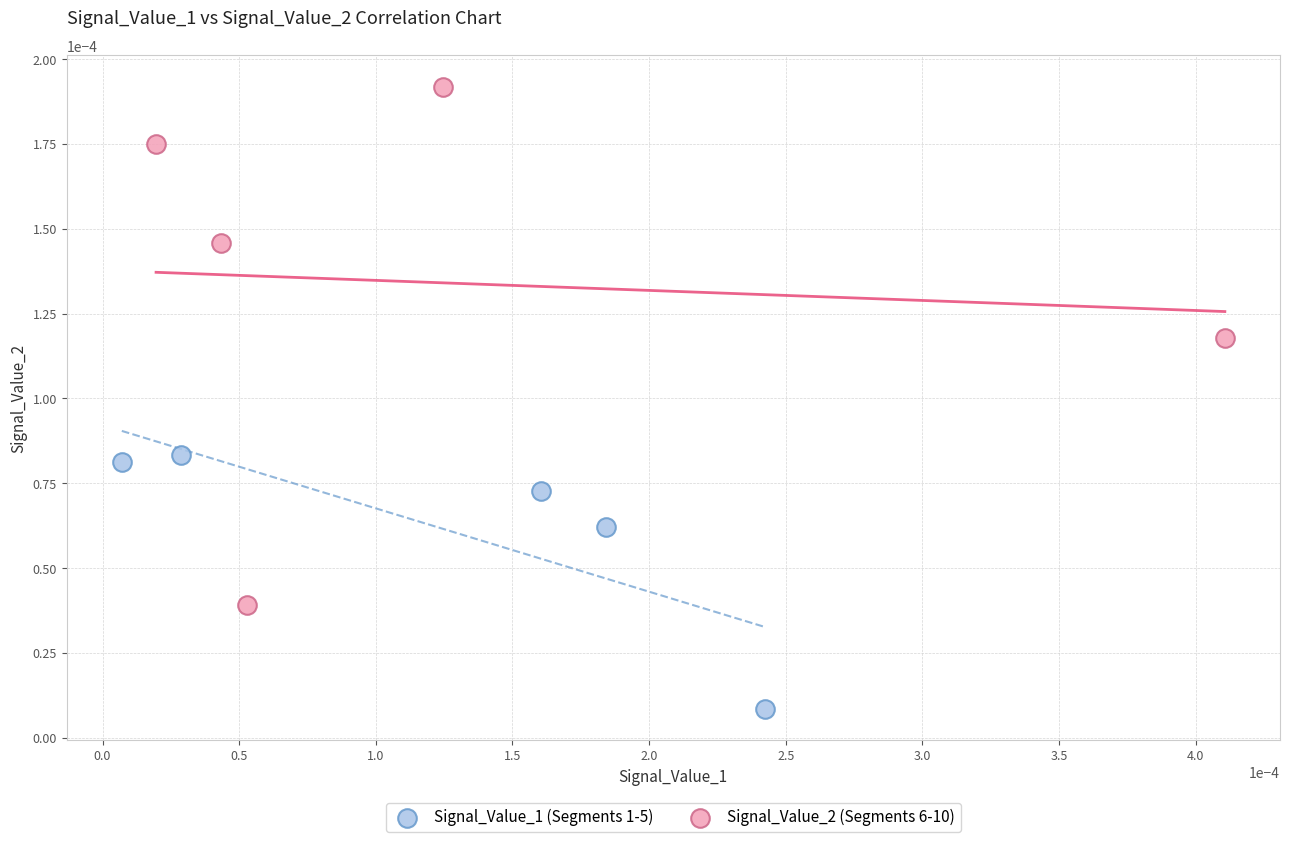

Which series reaches the minimum Y coordinate?

Signal_Value_1 (Segments 1-5)